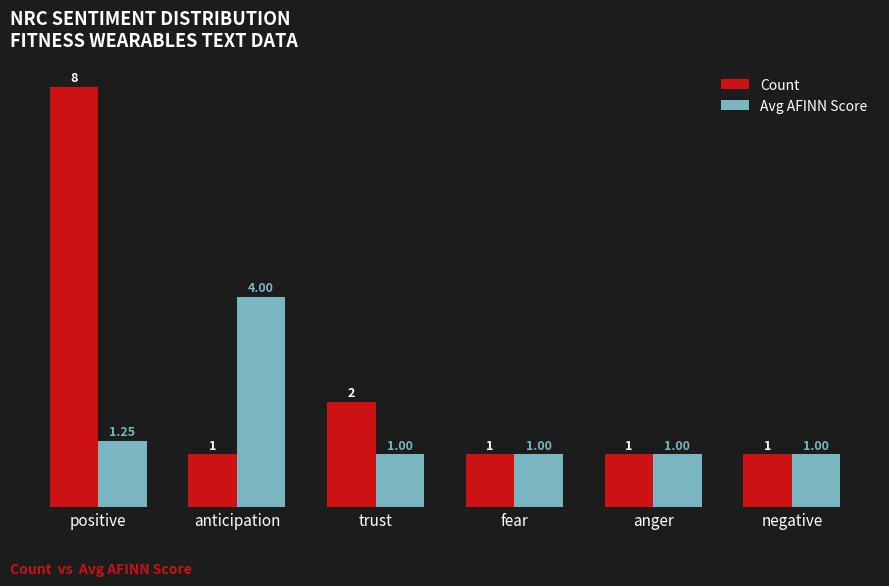

What is the label of the 3rd bar from the right?

fear